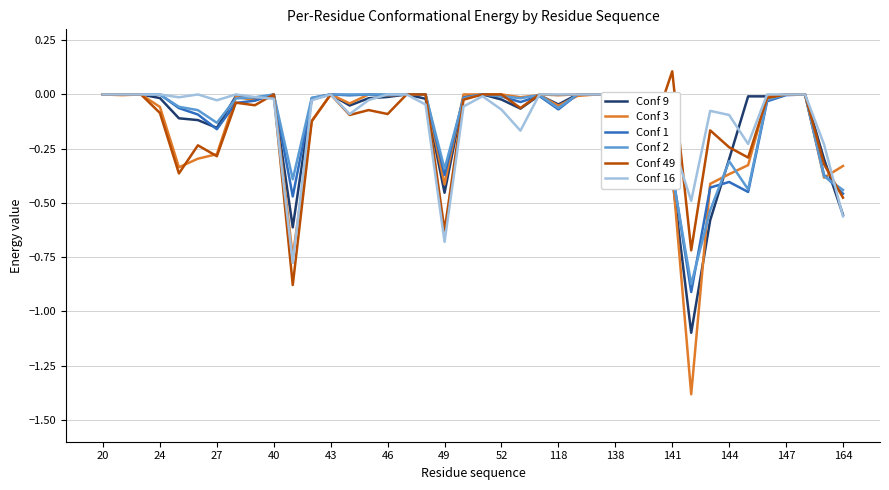

At how many categories does at least one series exceed 0?

1